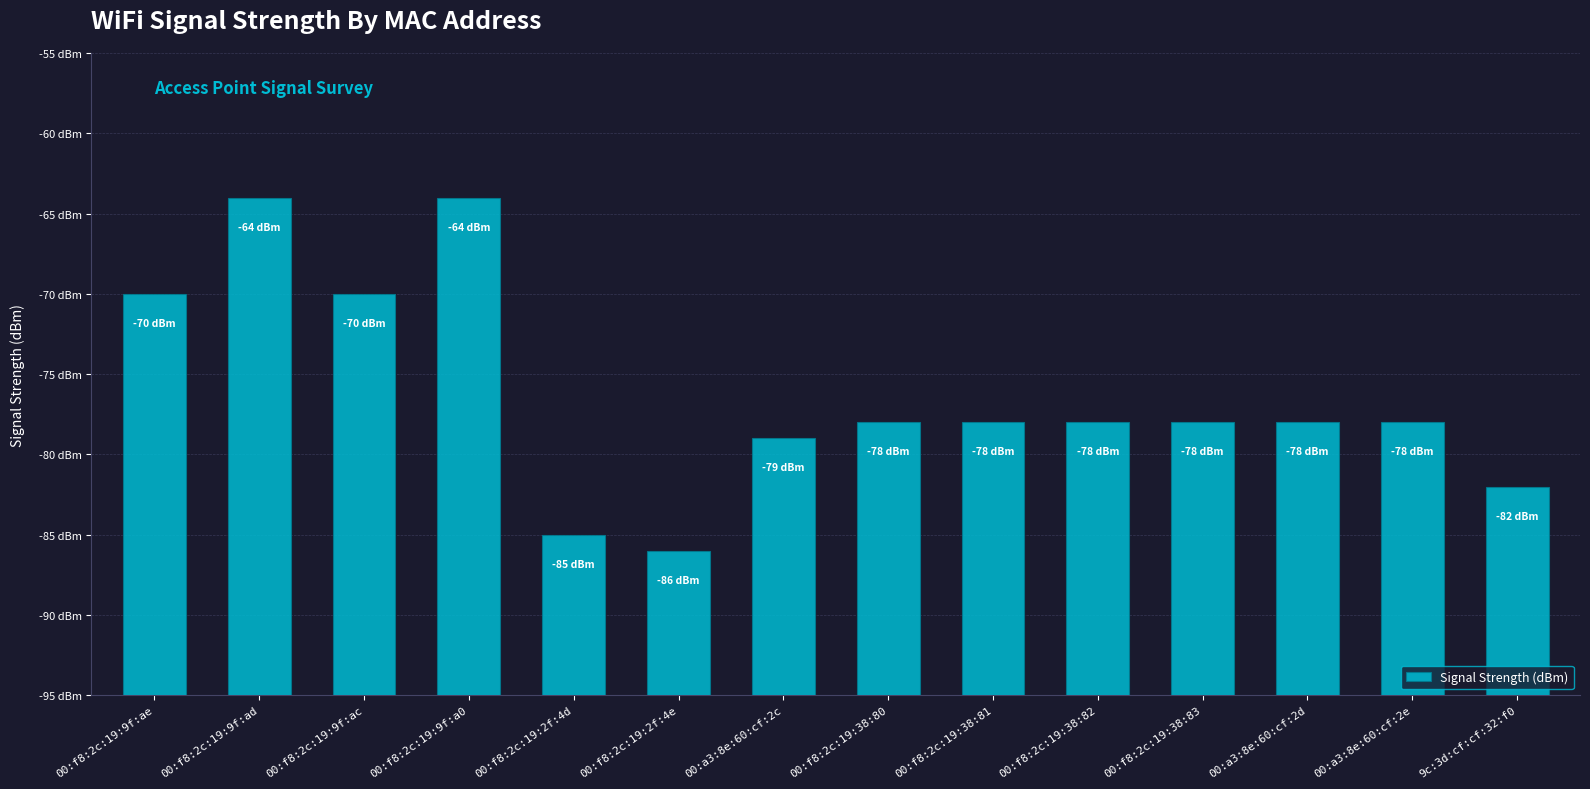

What position from the left is 00:f8:2c:19:38:81?

9